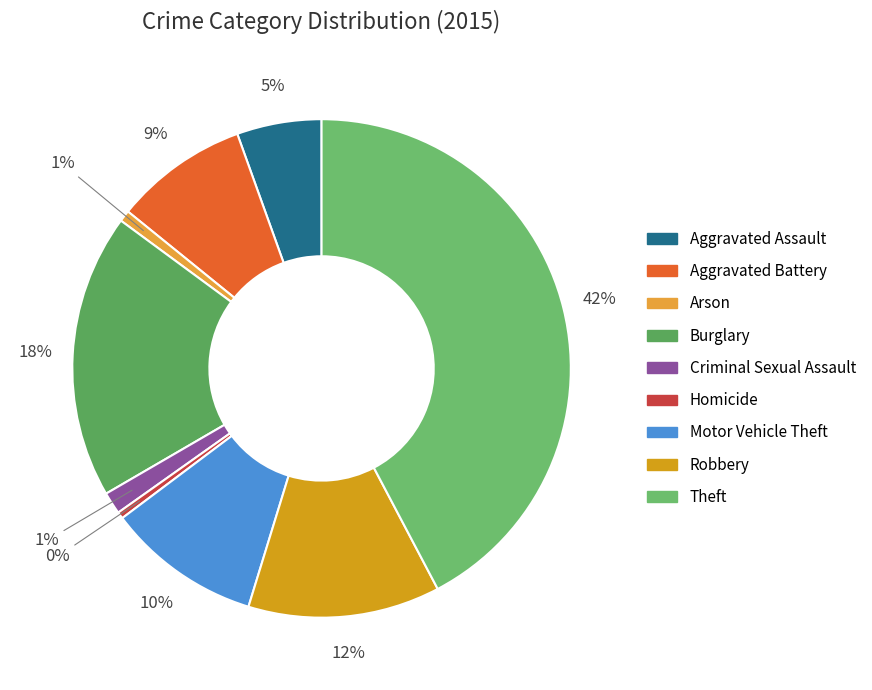

Which has a higher value, Motor Vehicle Theft or Burglary?

Burglary